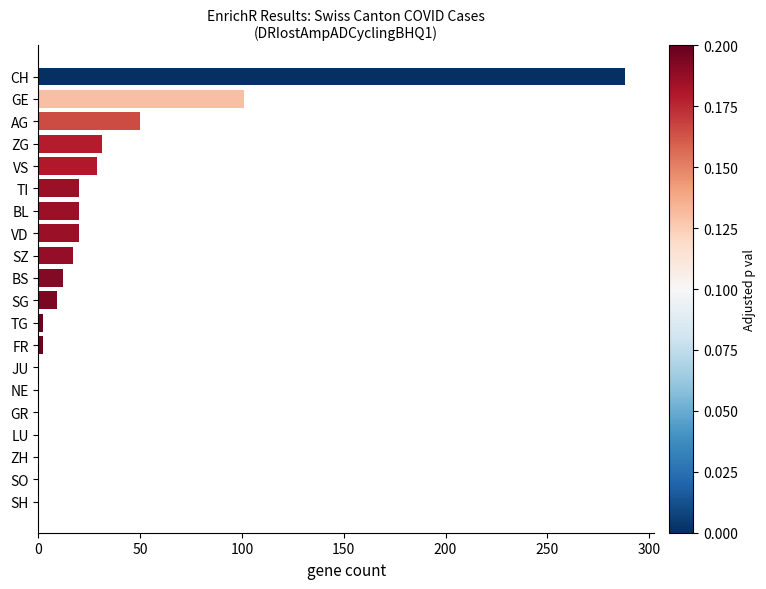

Reading top to bottom, extract all data points from this chart.

CH=288	GE=101	AG=50	ZG=31	VS=29	TI=20	BL=20	VD=20	SZ=17	BS=12	SG=9	TG=2	FR=2	JU=0	NE=0	GR=0	LU=0	ZH=0	SO=0	SH=0